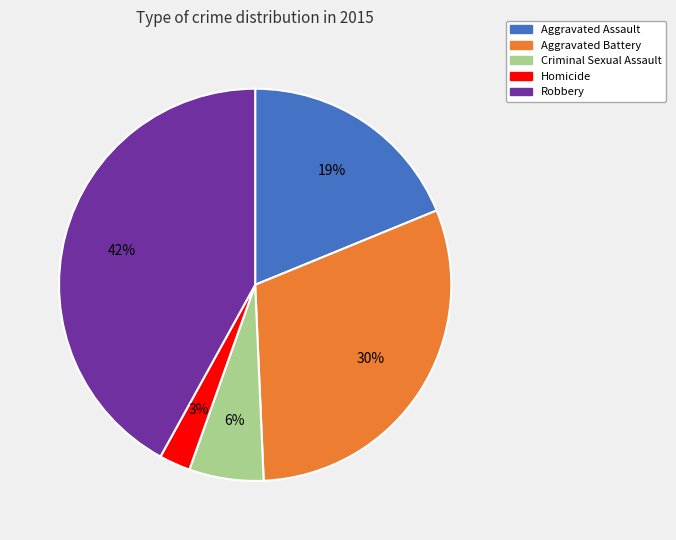

Count the number of slices in the pie.

5